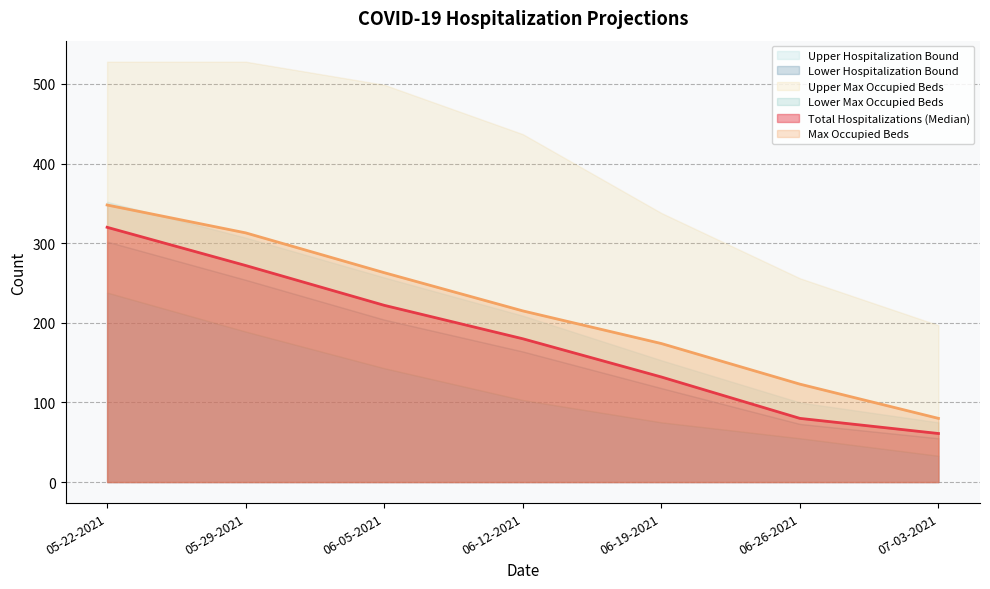

What is the maximum value for Max Occupied Beds?

348